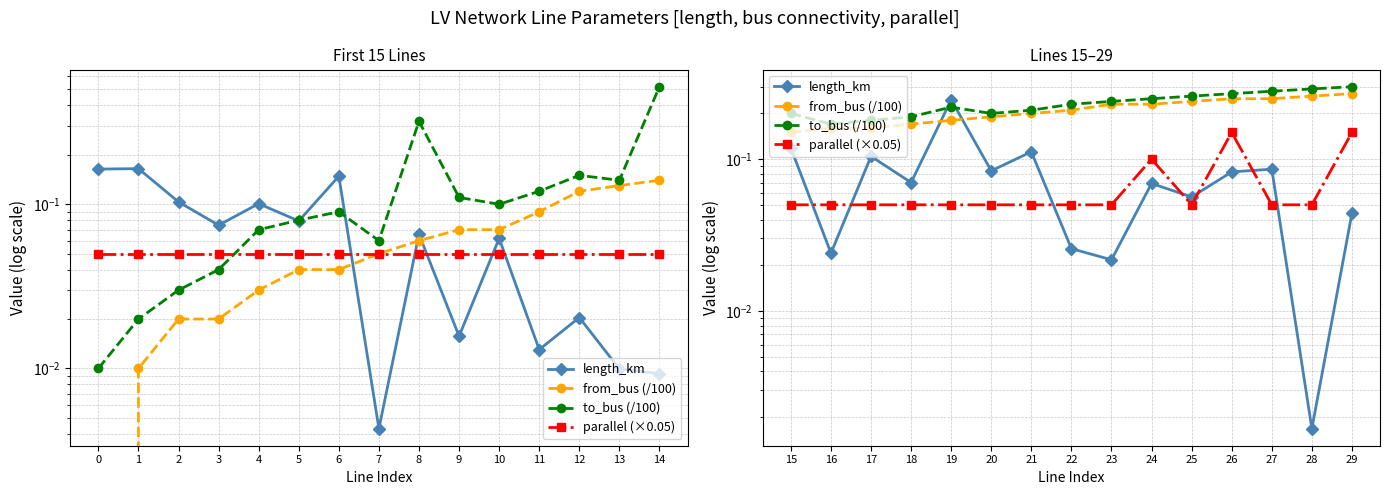

What is the value of the from_bus (/100) point at the 9th from the left?

0.2